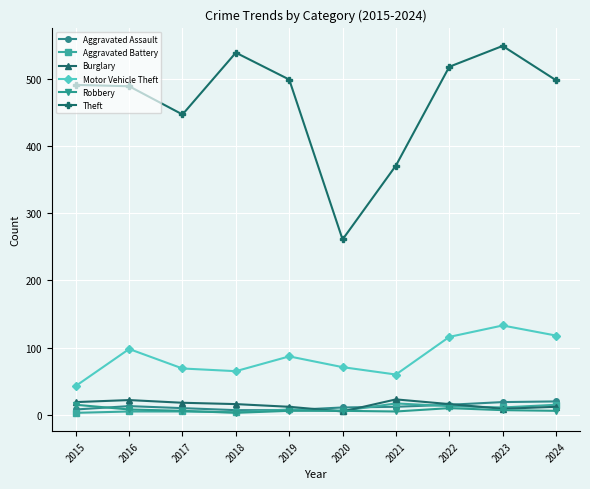

What is the total value across all series at 2017?

555